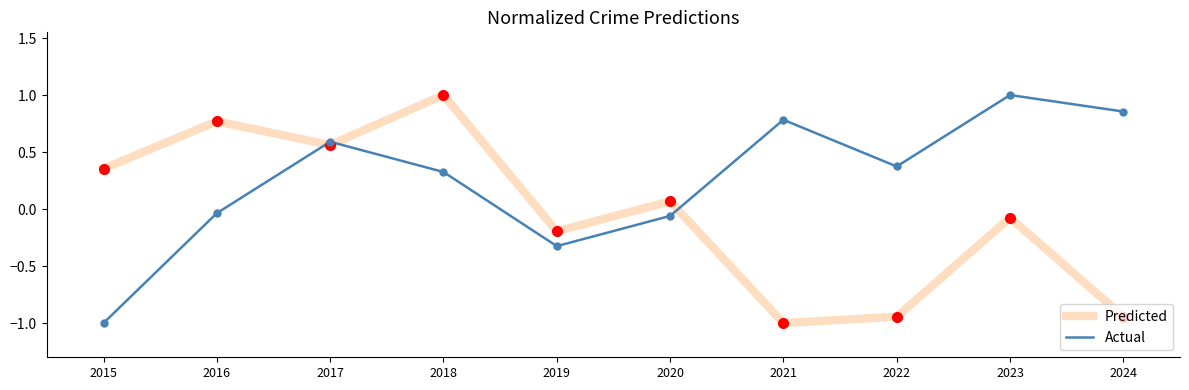

What is the difference between the maximum and second lowest values in the Predicted series?

1.9